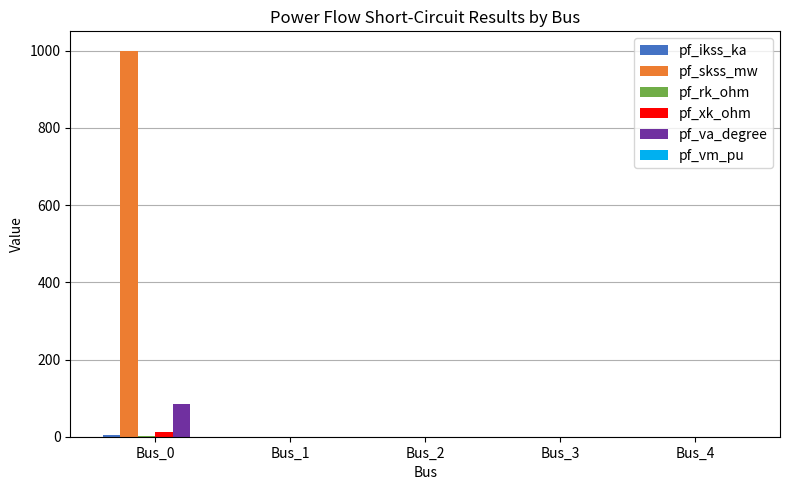

Are the bars grouped side by side (vs. stacked)?

Yes